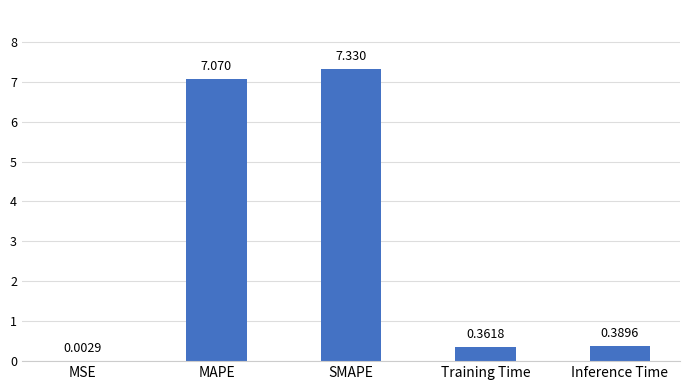

Which category has the highest value across all series?

SMAPE